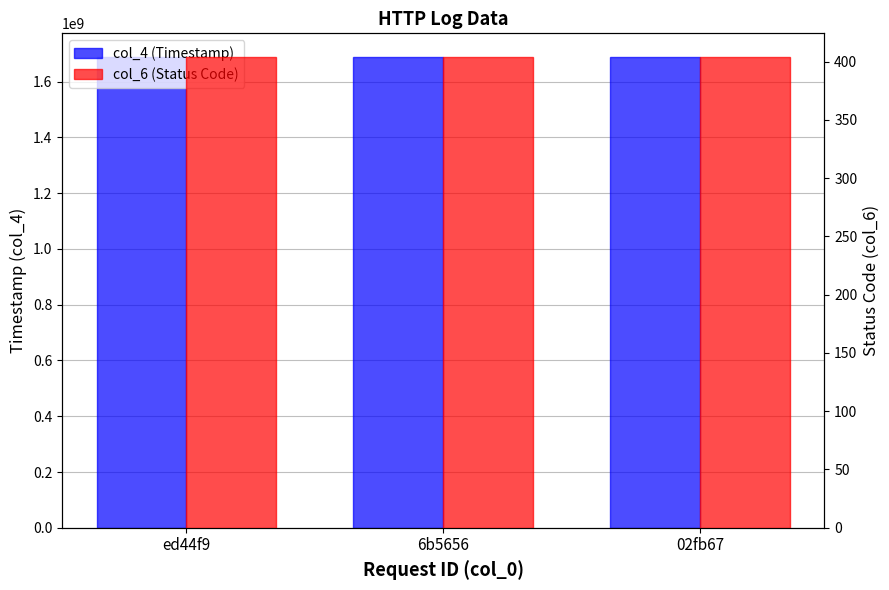

The value of col_6 (Status Code) at ed44f9 is 538. True or false?

False